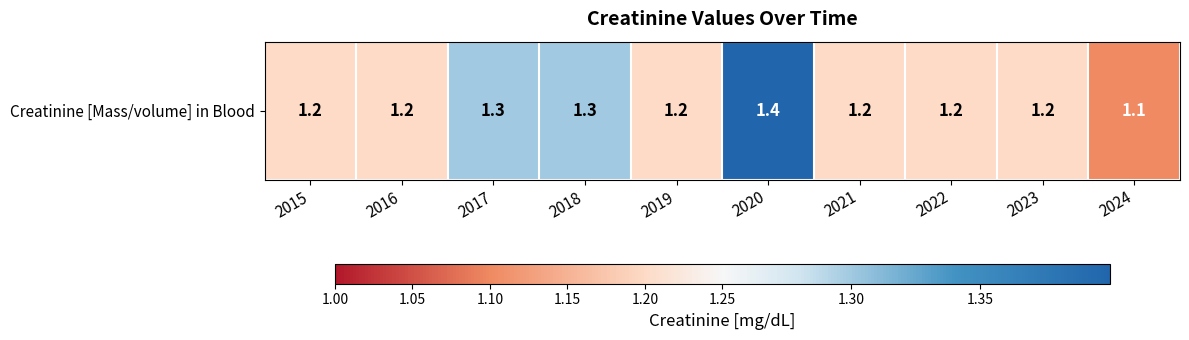

Reading left to right, list all the values displayed in this chart.

1.2	1.2	1.3	1.3	1.2	1.4	1.2	1.2	1.2	1.1